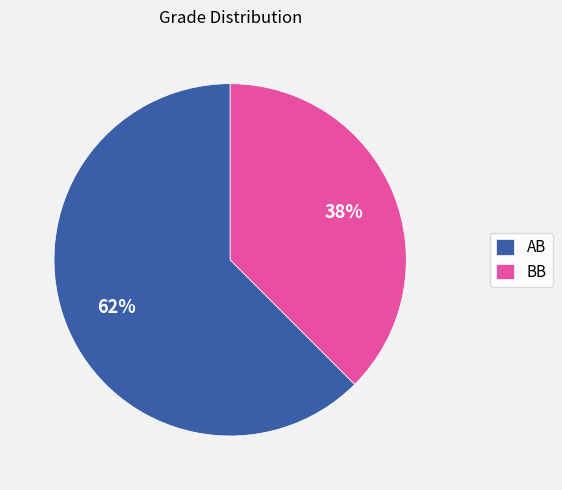

Approximately how many times larger is the value at BB compared to AB?

0.6